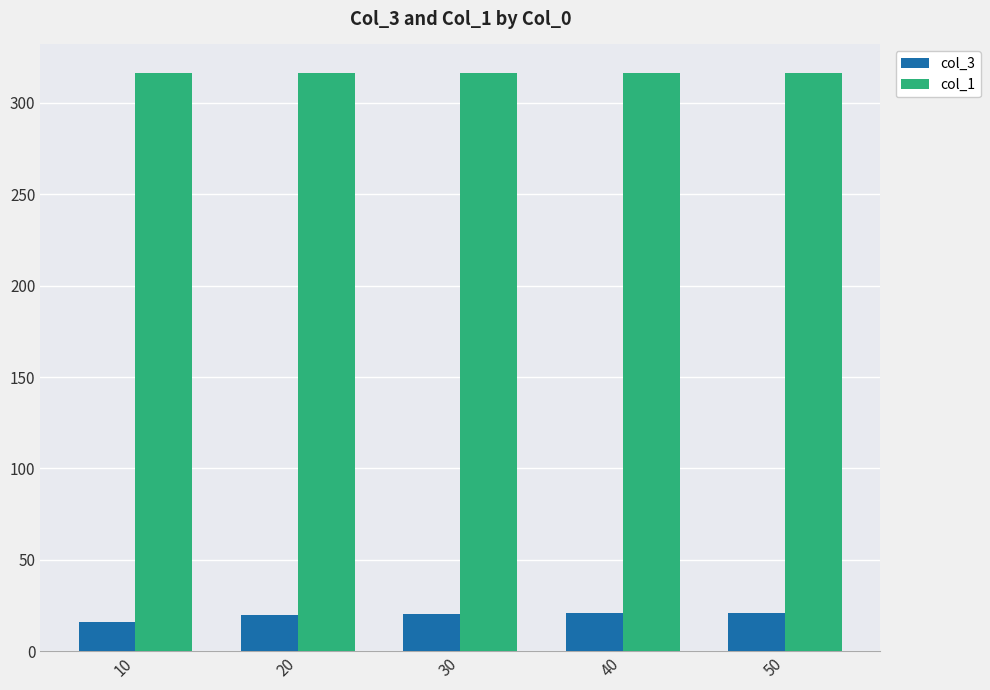

Is it true that col_1 equals 127.6 at 40?

False